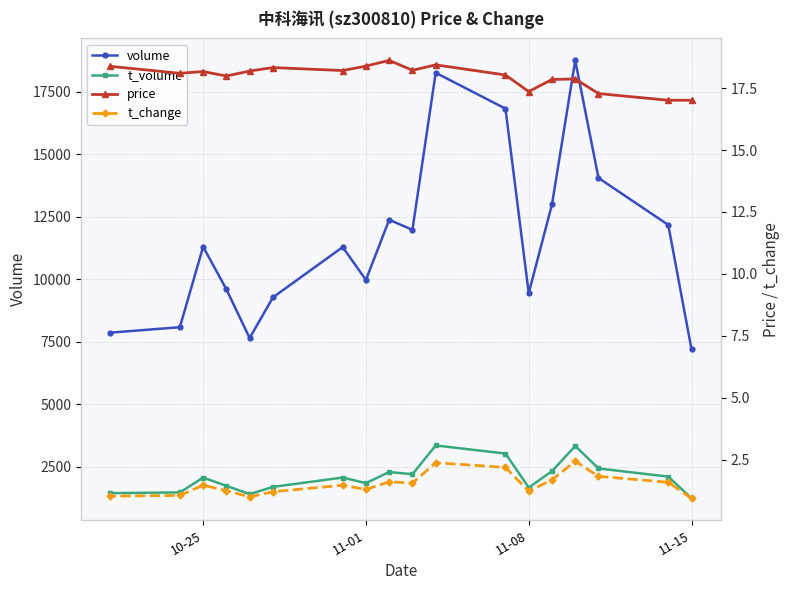

How many interior local peaks does the price series have?

5